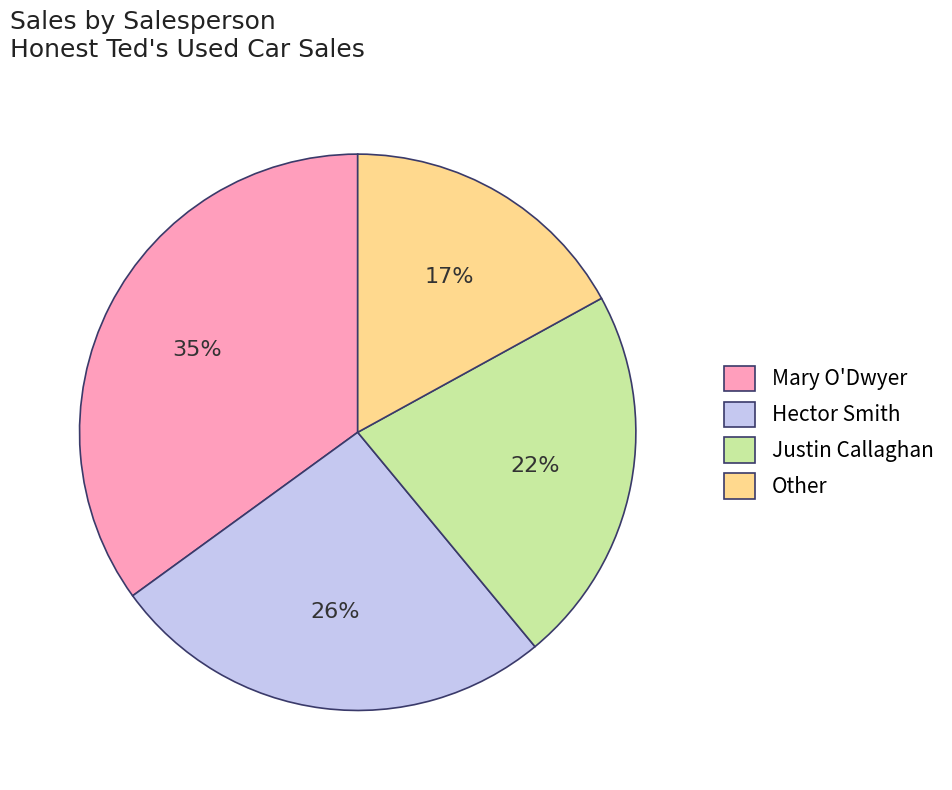

Combined, do Mary O'Dwyer and Justin Callaghan account for over 50%?

Yes